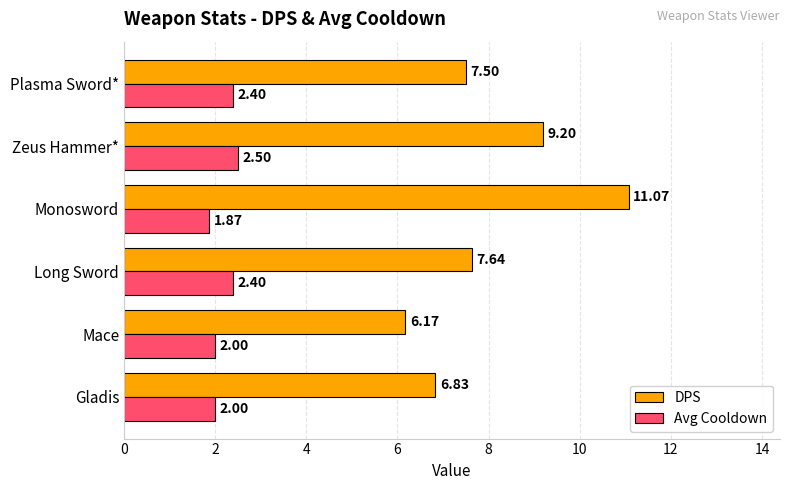

Where is DPS nearest to the value 8?

Long Sword